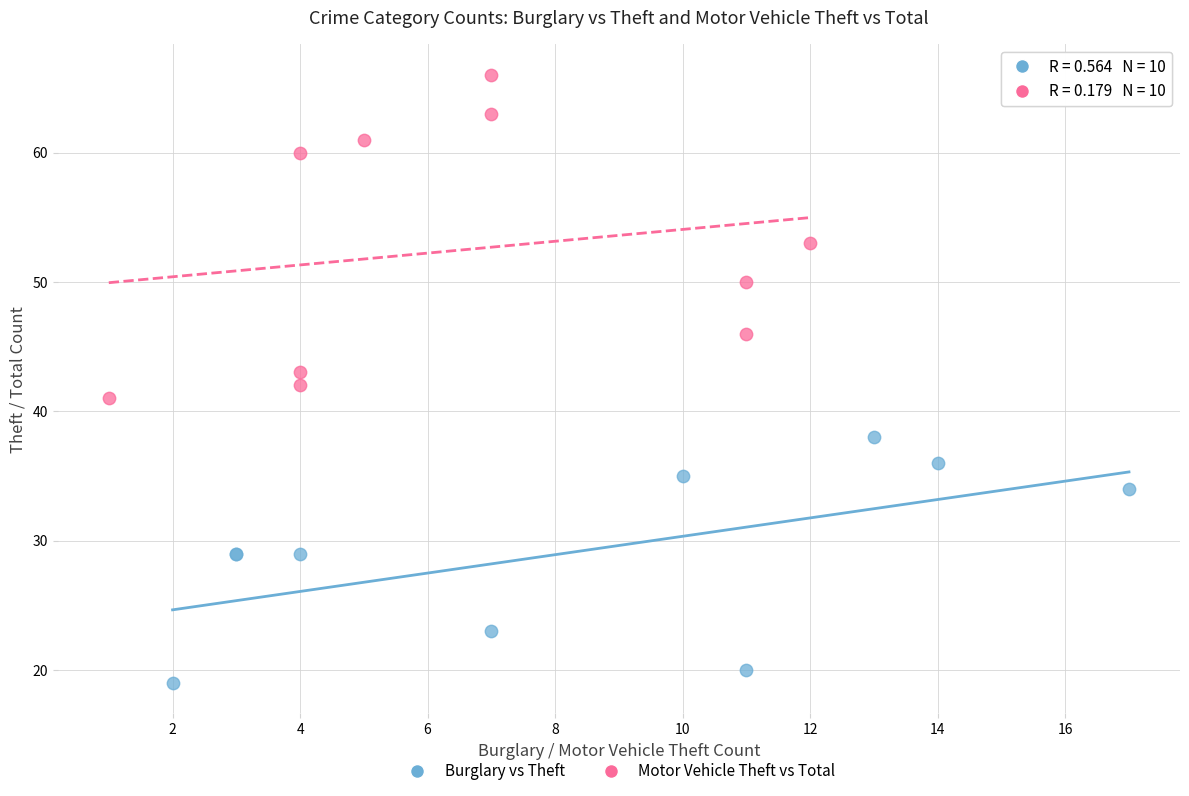

Which series reaches the maximum Y coordinate?

Motor Vehicle Theft vs Total